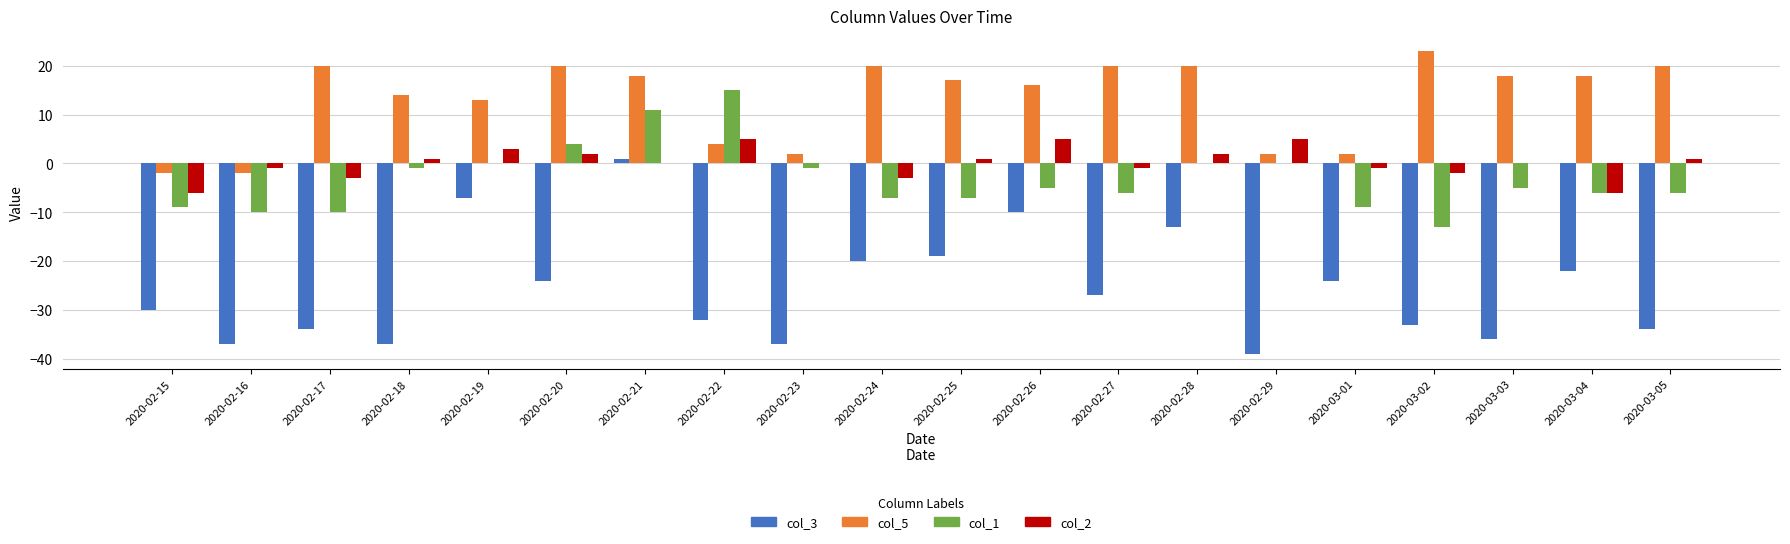

What is the greatest value displayed?

23